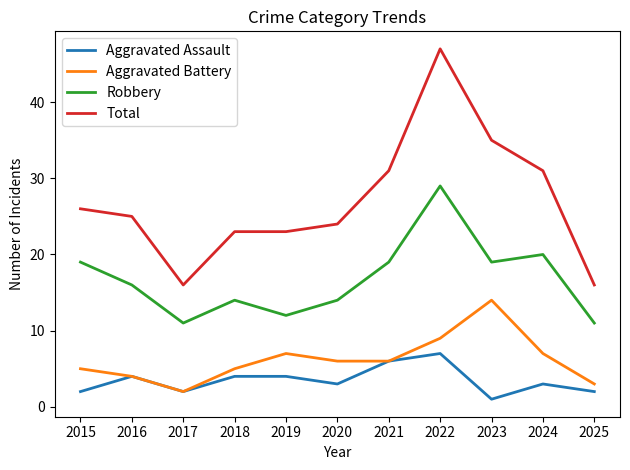

What is the average value of the Robbery series?

17